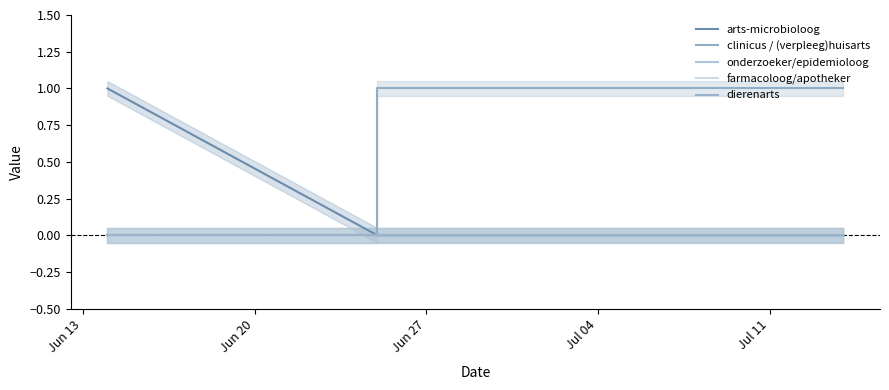

What is the approximate value of arts-microbioloog at Jun 13?

1